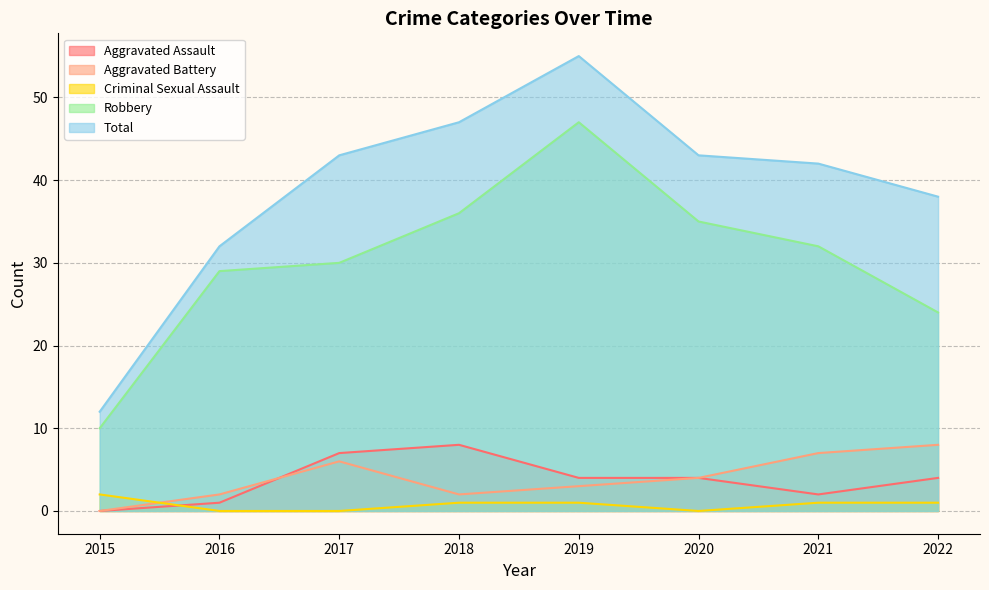

How many data points does each series have?

8